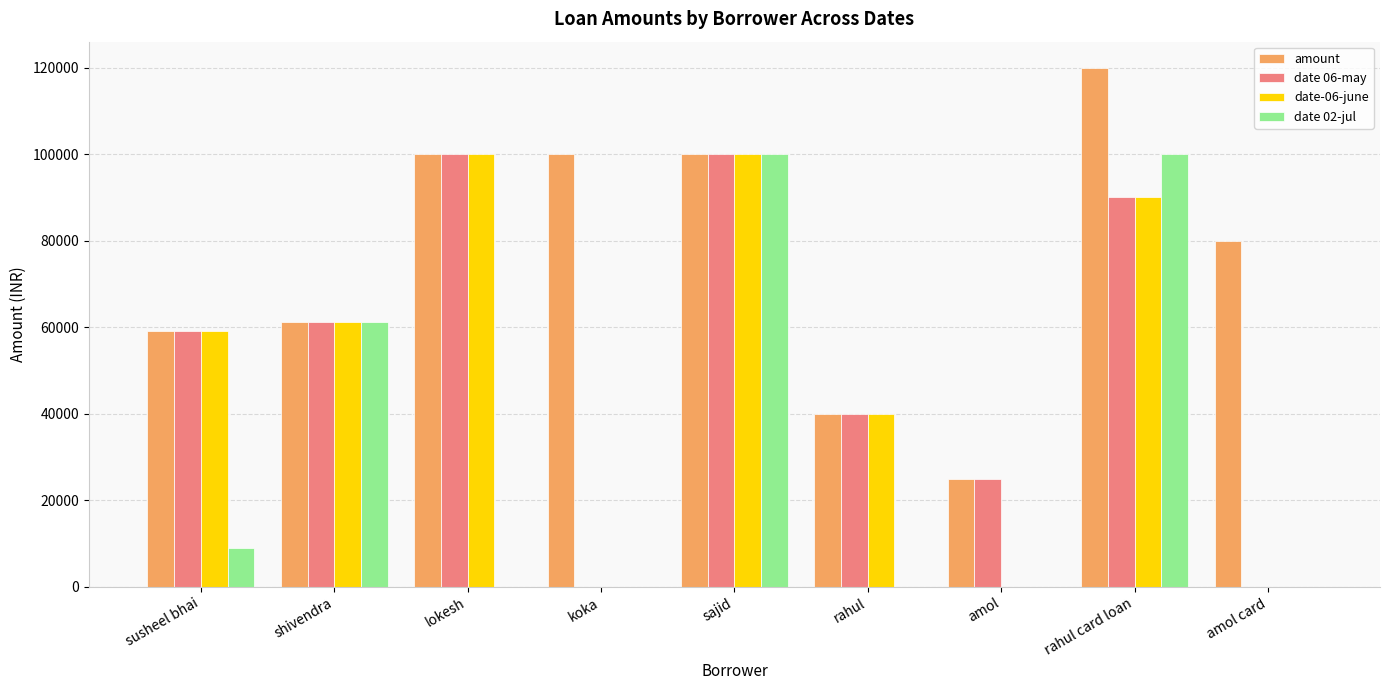

What is the total value across all series at susheel bhai?

186000